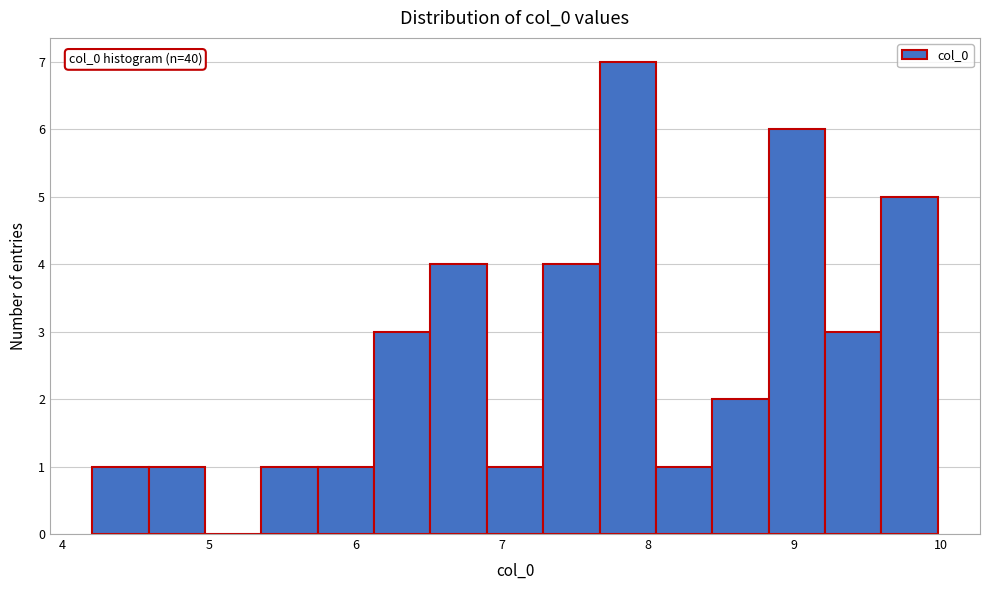

Around what value on the x-axis is the tallest bar? Give the approximate position of its centre, as read against the axis.

7.9